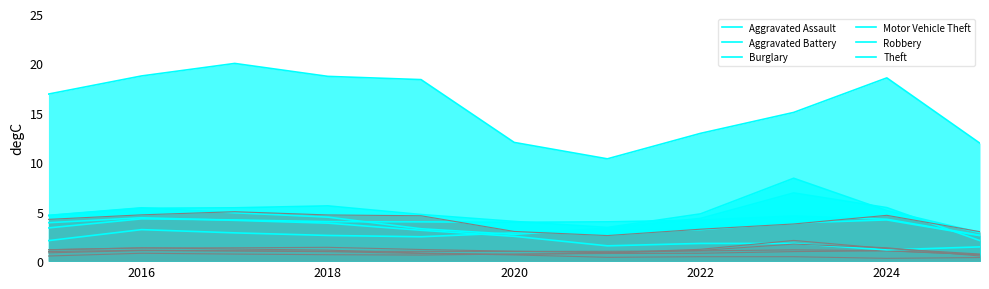

What is the difference between the maximum and second lowest values in the Motor Vehicle Theft series?

5.0